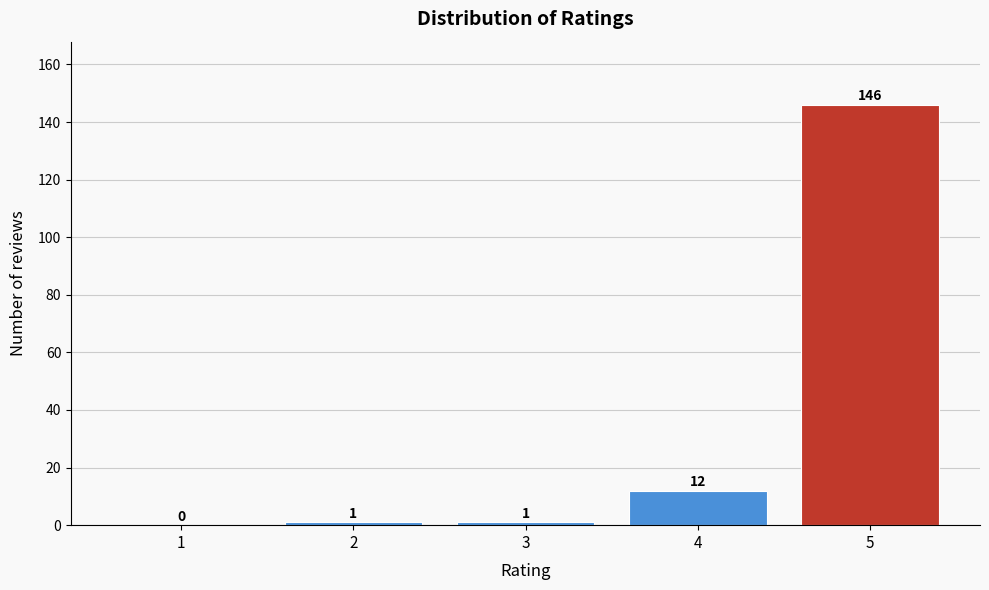

Reading right to left, list all the values displayed in this chart.

5=146	4=12	3=1	2=1	1=0